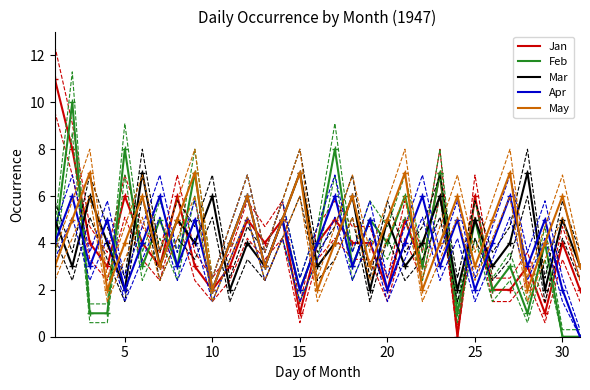

The value of Mar at 15 is 1. True or false?

False